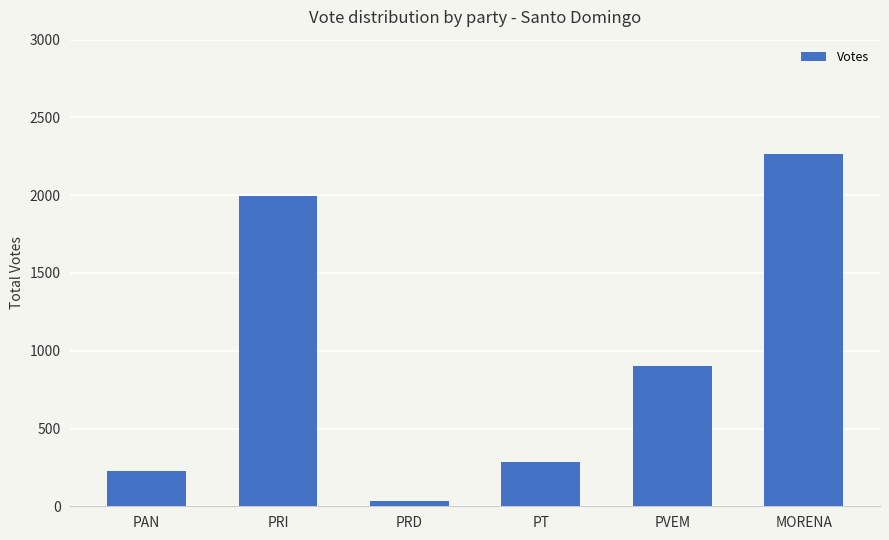

Rank the categories by value from highest to lowest.

MORENA, PRI, PVEM, PT, PAN, PRD